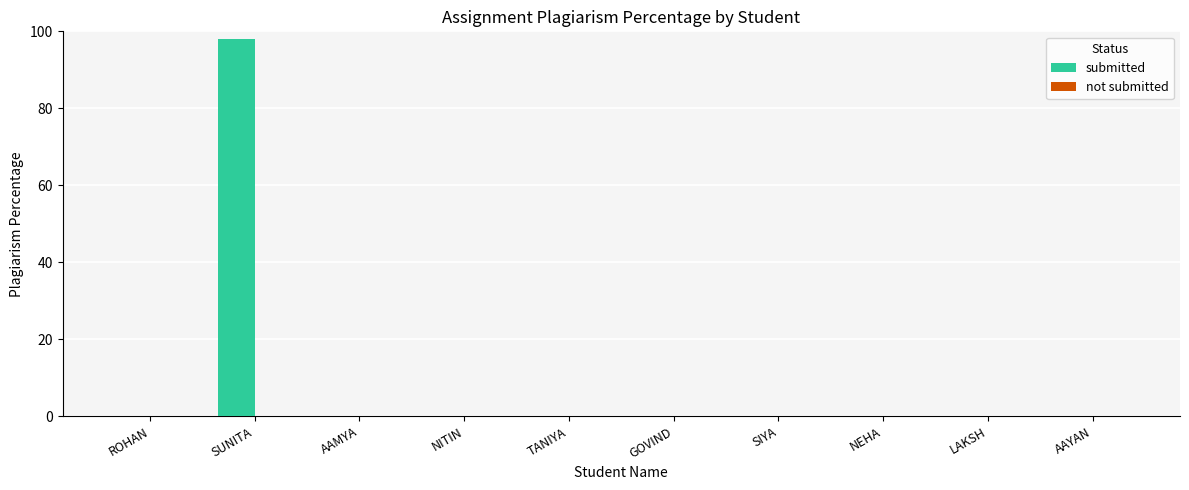

What is the sum of all values?

98